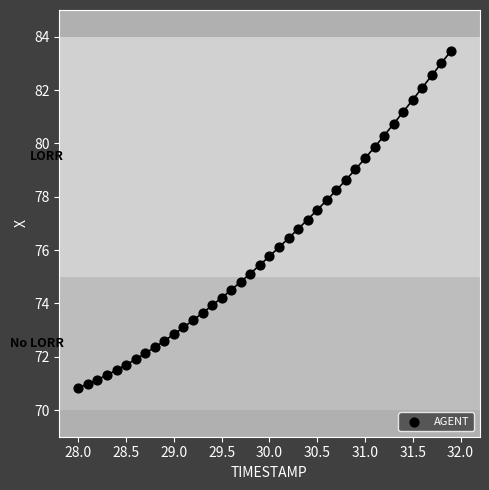

What is the range of X values (max minus min)?

3.9